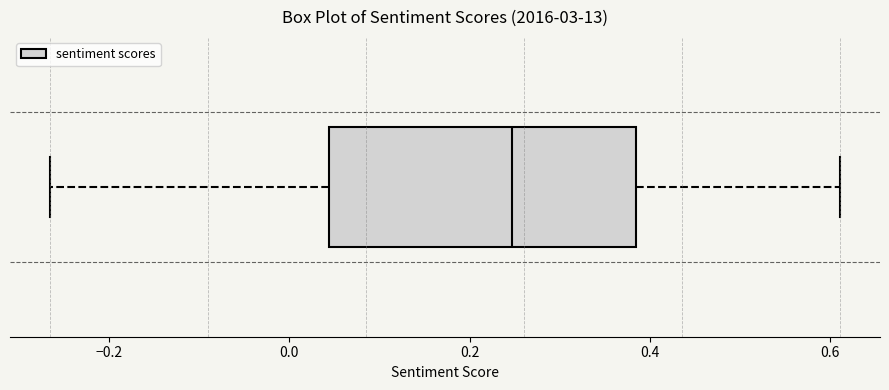

Where does the median line of the box sit on the x-axis? The values are not printed on the chart, so give them approximately, as read against the axis.

0.24